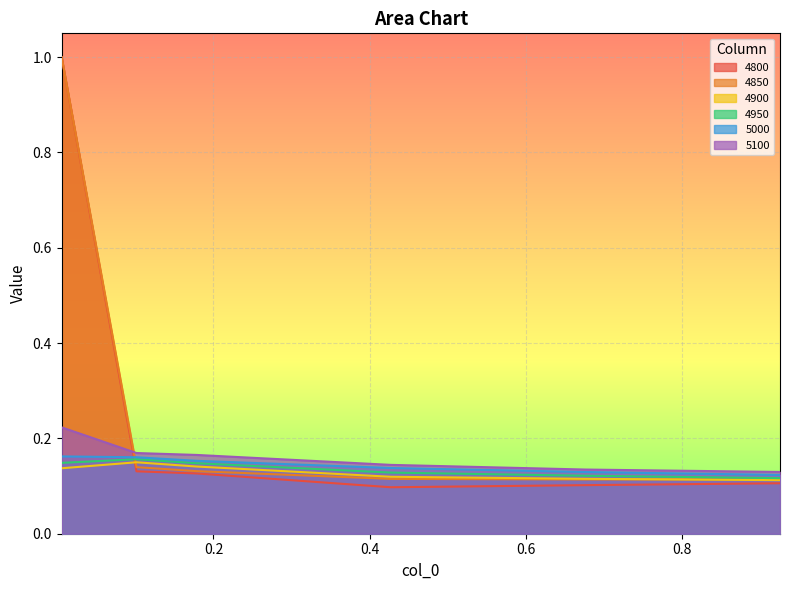

How many intersections are there between 4900 and 4850?

2